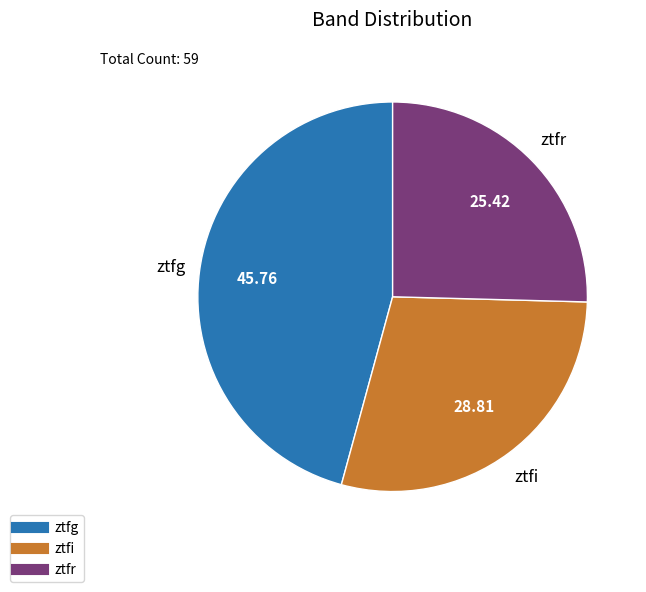

What is the largest slice in the pie chart?

ztfg